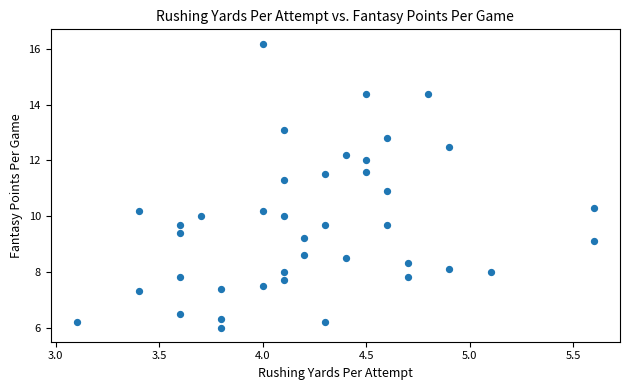

What is the range of X values (max minus min)?

2.5